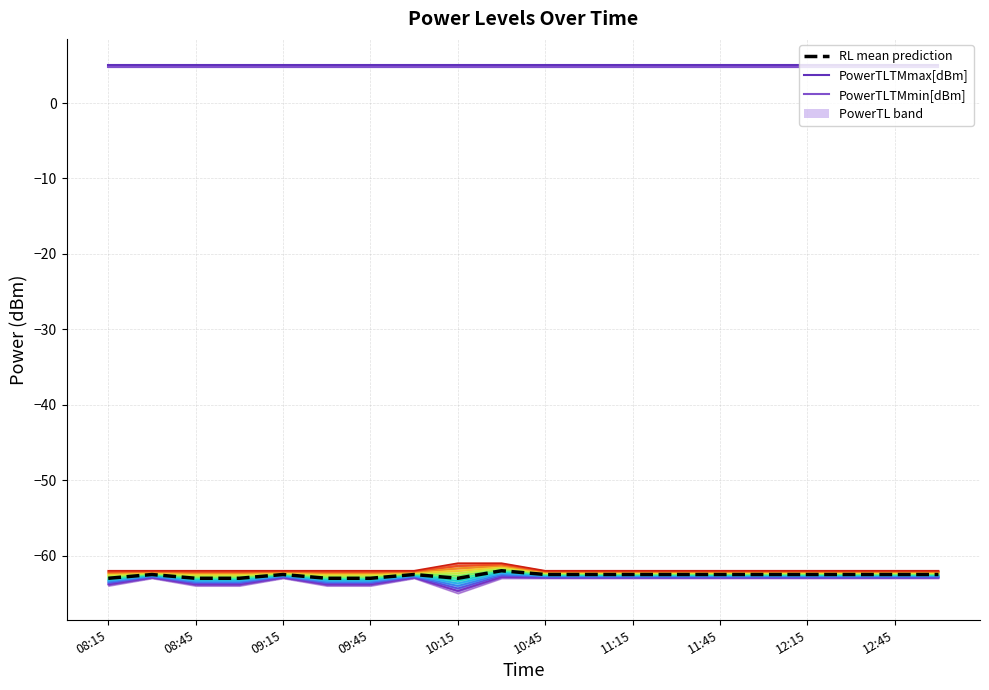

What is the sum of all PowerTLTMmin[dBm] values?

96.0